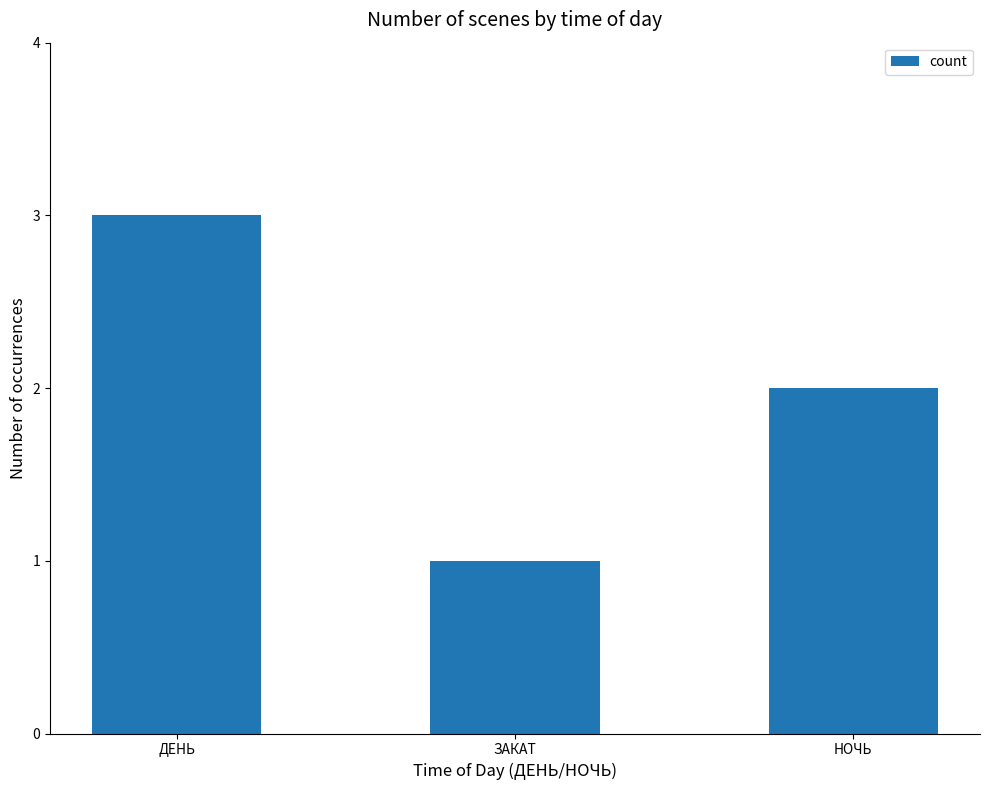

What is the difference between the values at ДЕНЬ and ЗАКАТ?

2